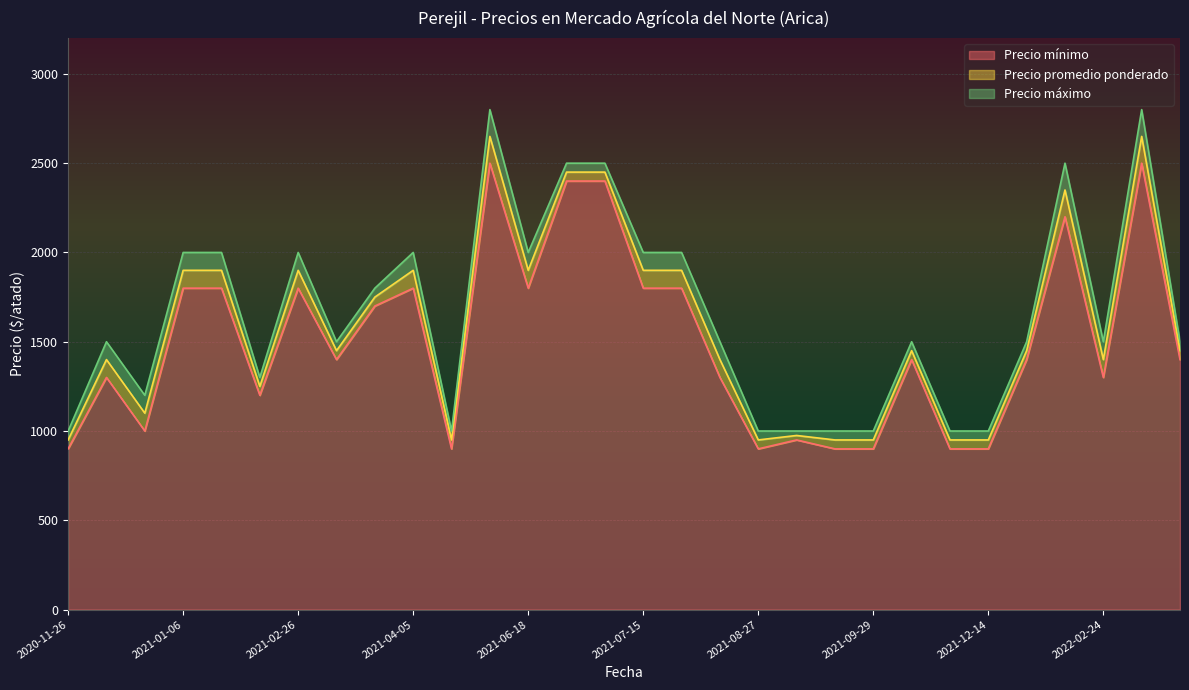

The Precio mínimo series shows 1800 at 2021-07-15. True or false?

True